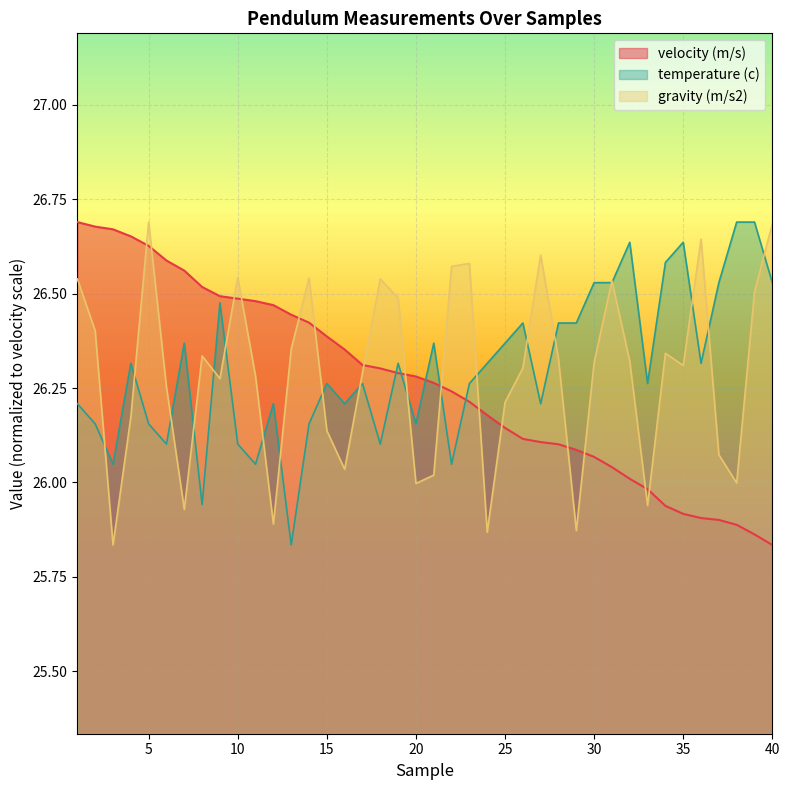

How many intersections are there between temperature (c) and gravity (m/s2)?

20